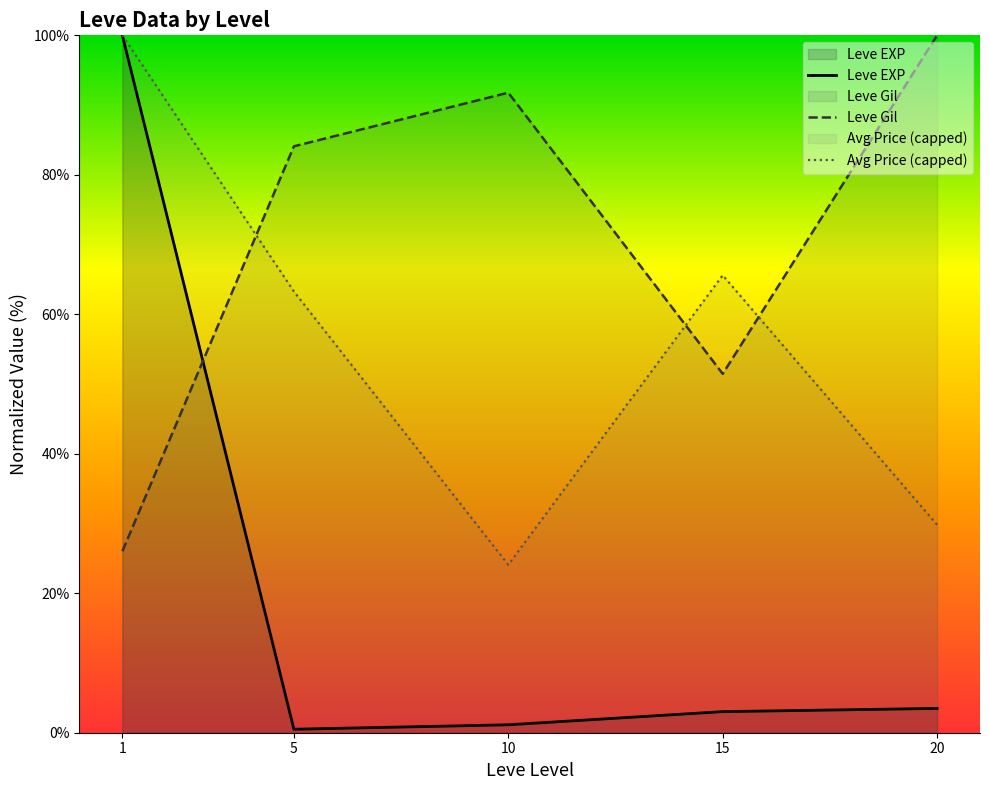

At 1, list the series in order from largest to smallest.

Leve EXP, Avg Price (capped), Leve Gil